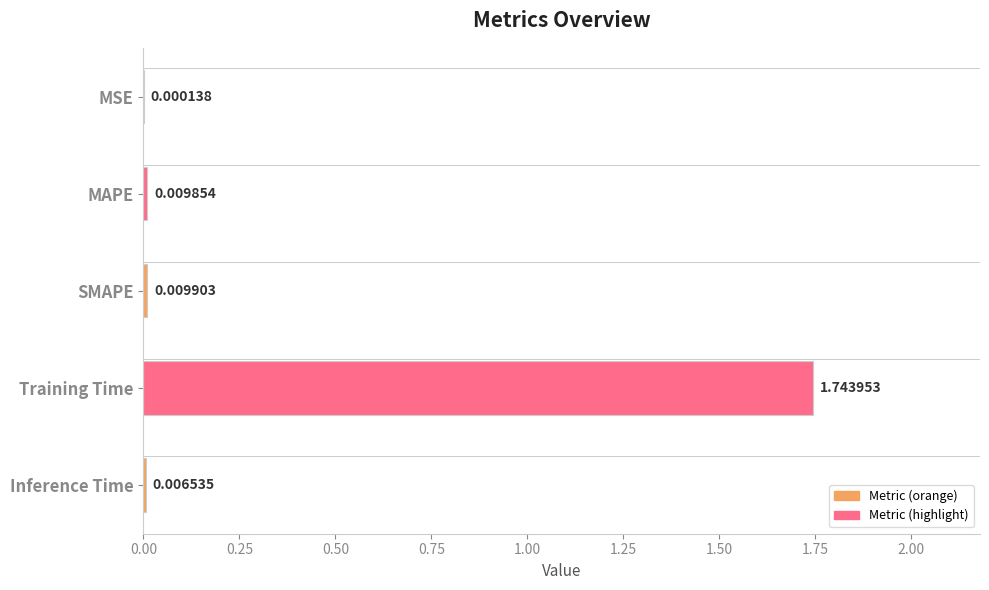

What is the sum of all values?

1.8